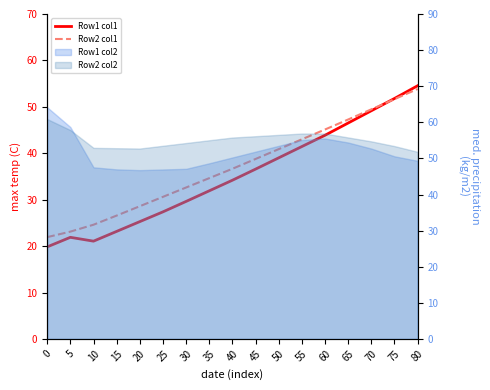

What is the sum of all Row2 col1 values?

629.4